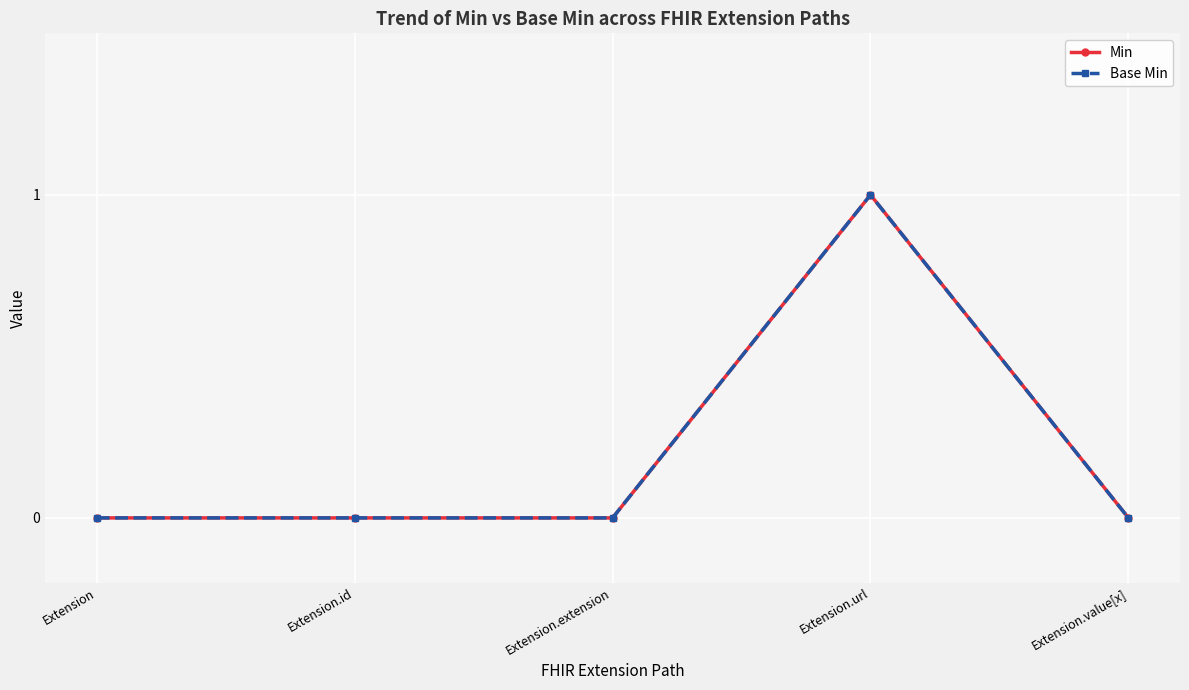

Is this an area chart (filled region under the line)?

No